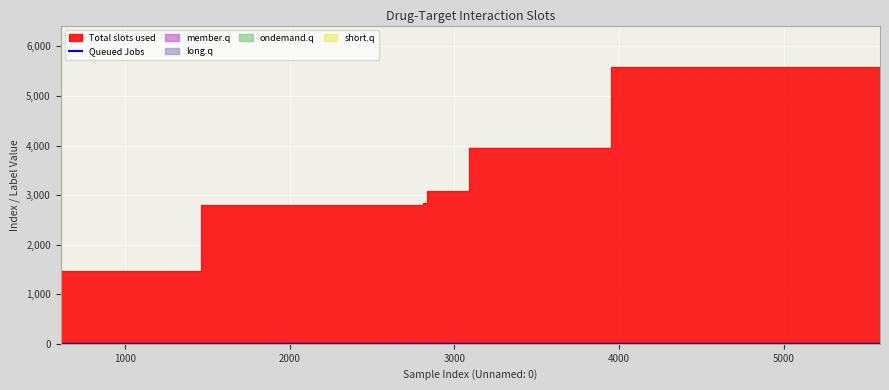

How many lines are shown in the chart?

1